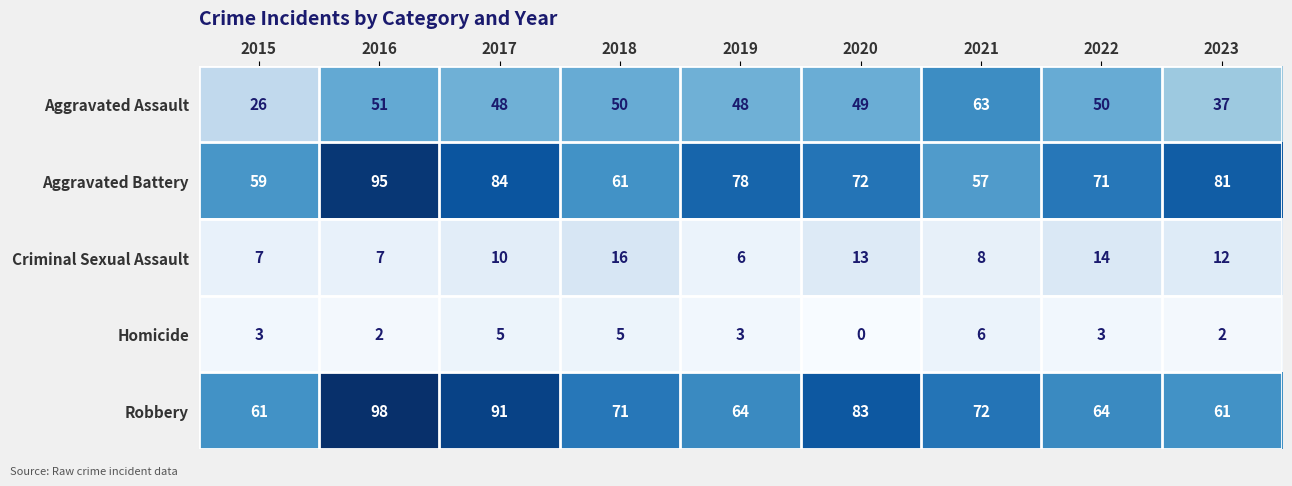

True or false: Robbery has a value of 19 at 2015.

False